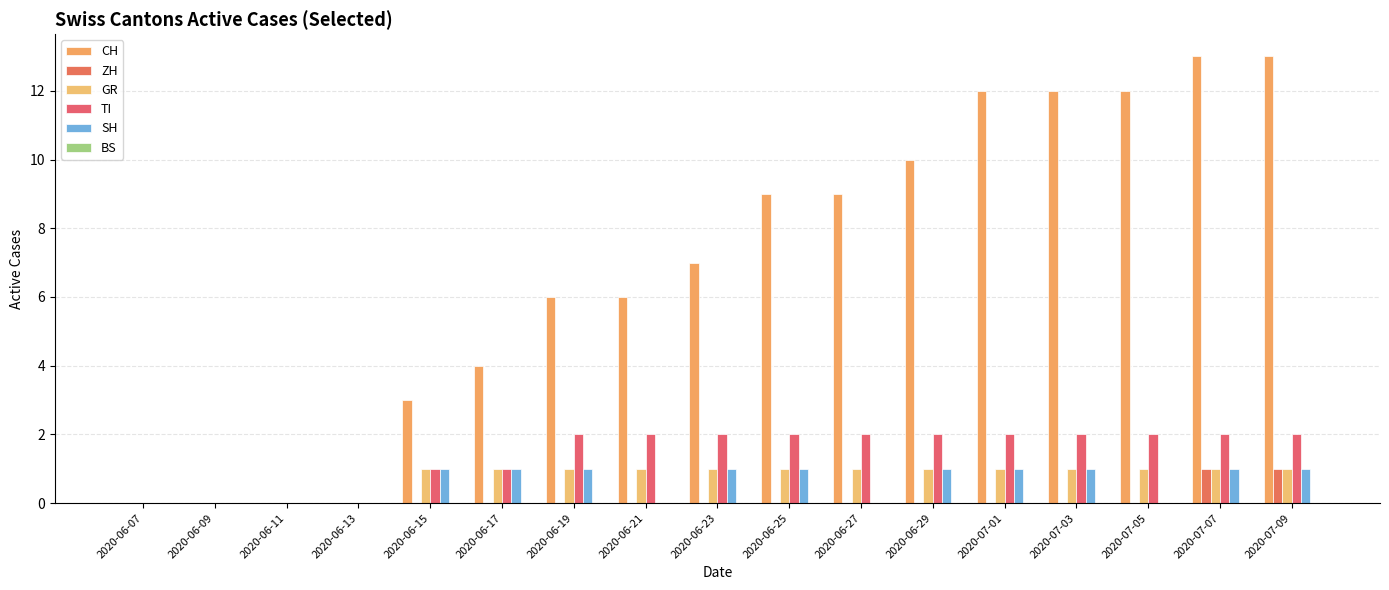

Which label corresponds to the largest value in the chart?

2020-07-07